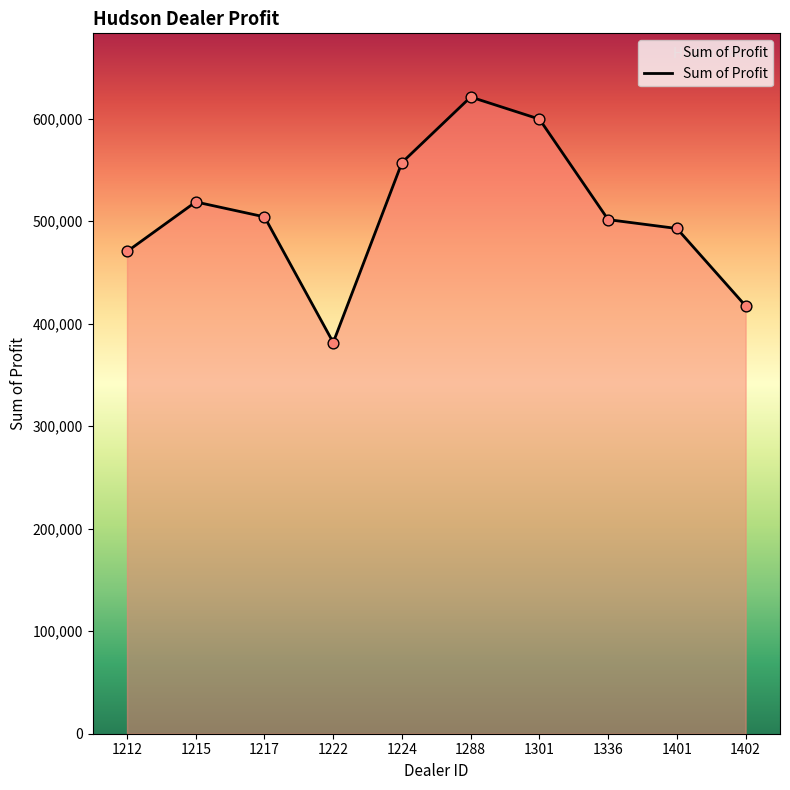

Which has a higher value, 1401 or 1288?

1288